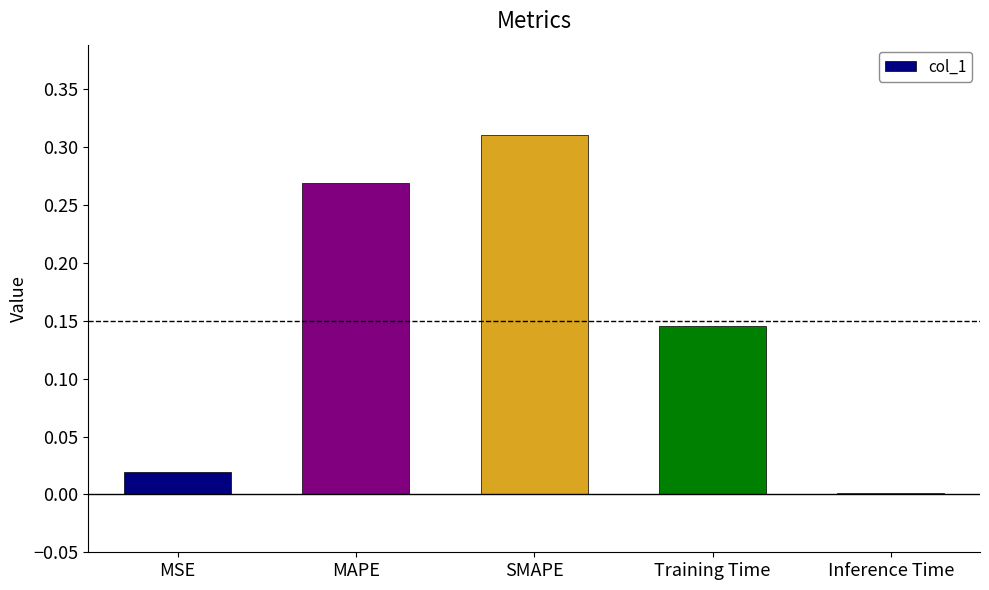

At which label is the value closest to 0?

Inference Time